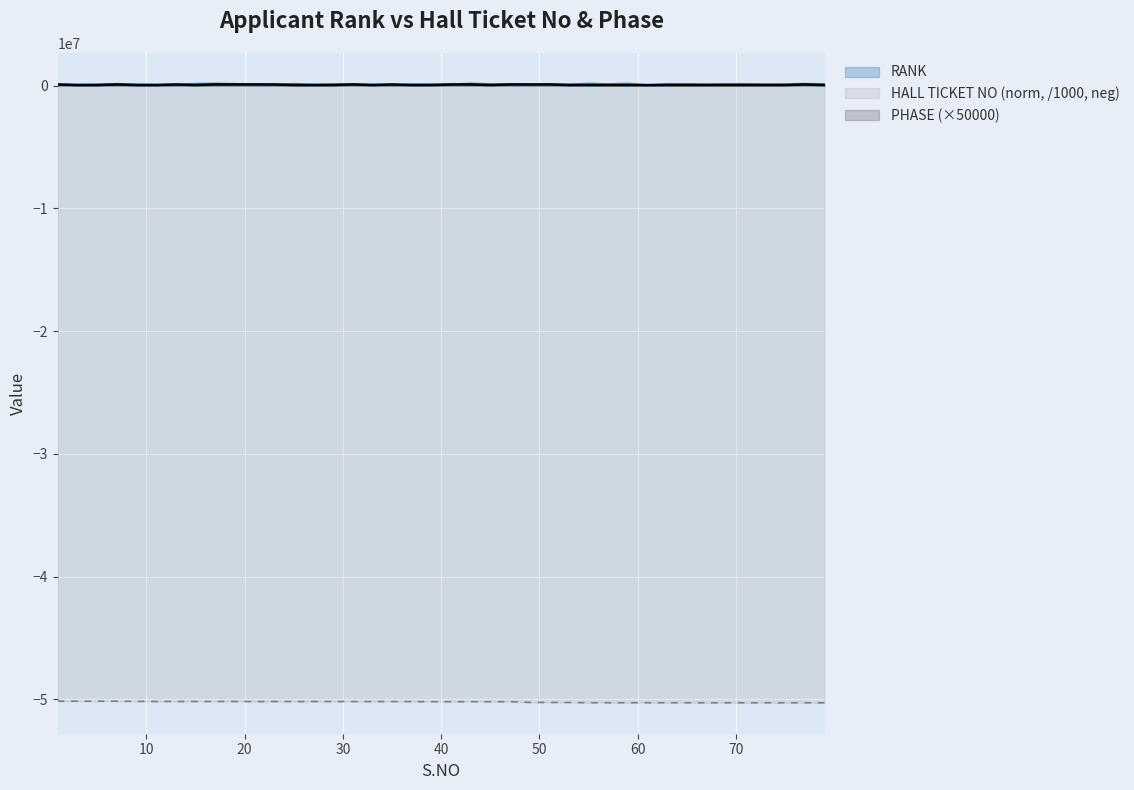

Between 19 and 67, which series saw the biggest shift?

HALL TICKET NO